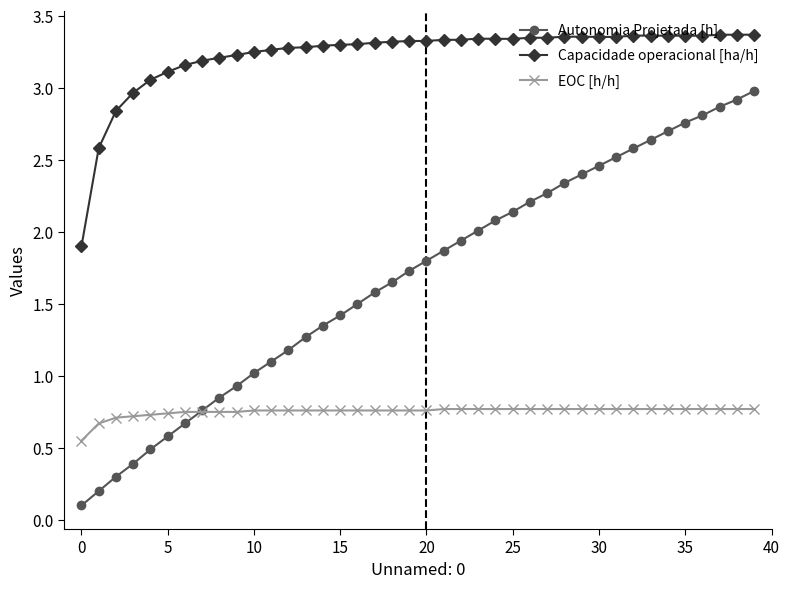

List the series in order of their overall mean, highest first.

Capacidade operacional [ha/h], Autonomia Projetada [h], EOC [h/h]